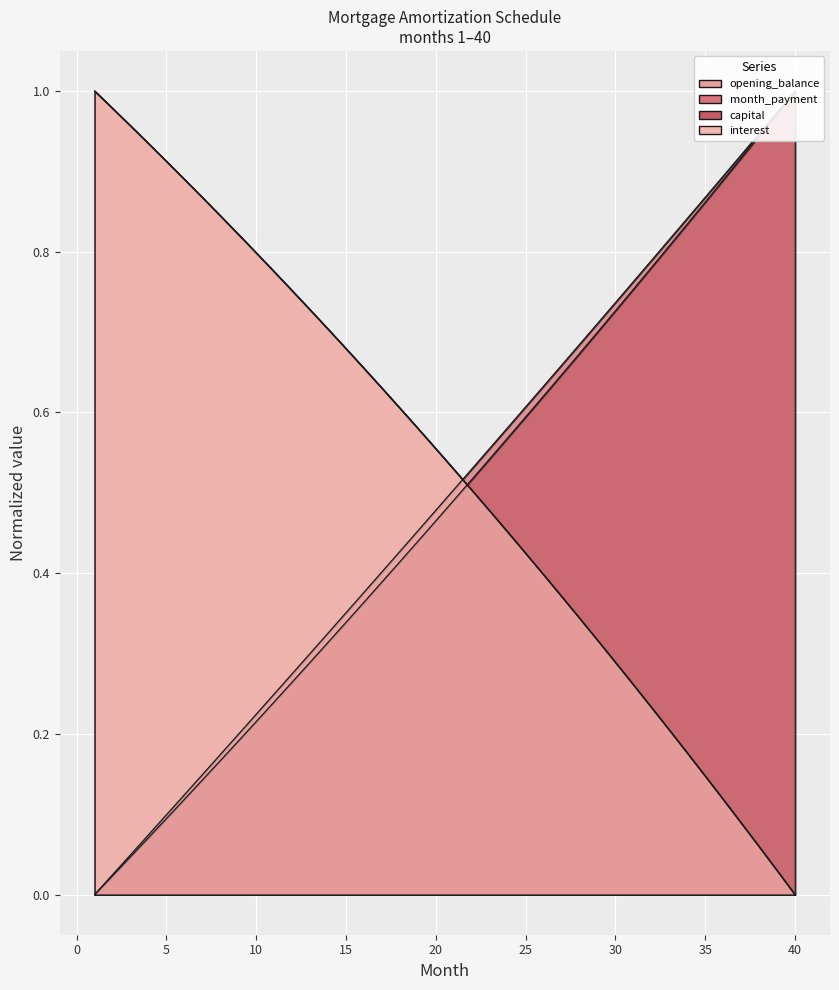

What is the sum of the interest values at 18 and 6?

1.5